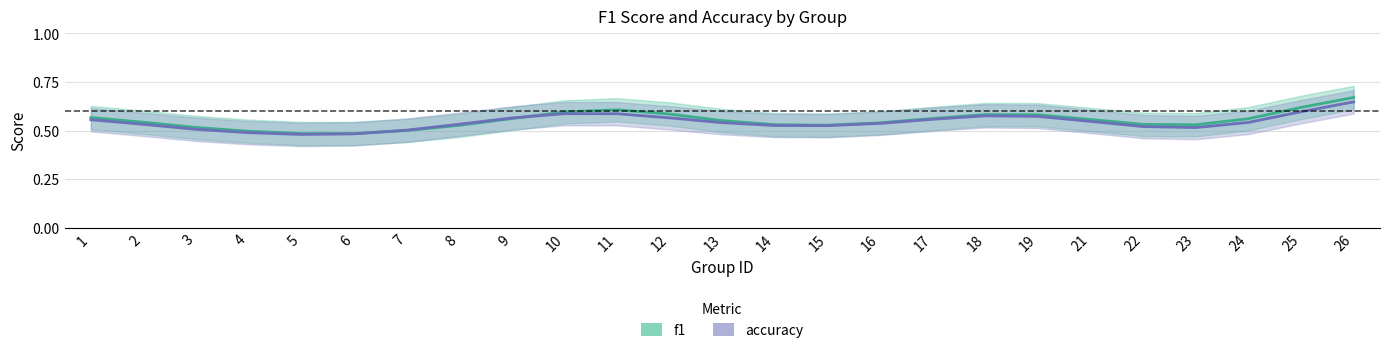

Between 9 and 7, which is larger?

9